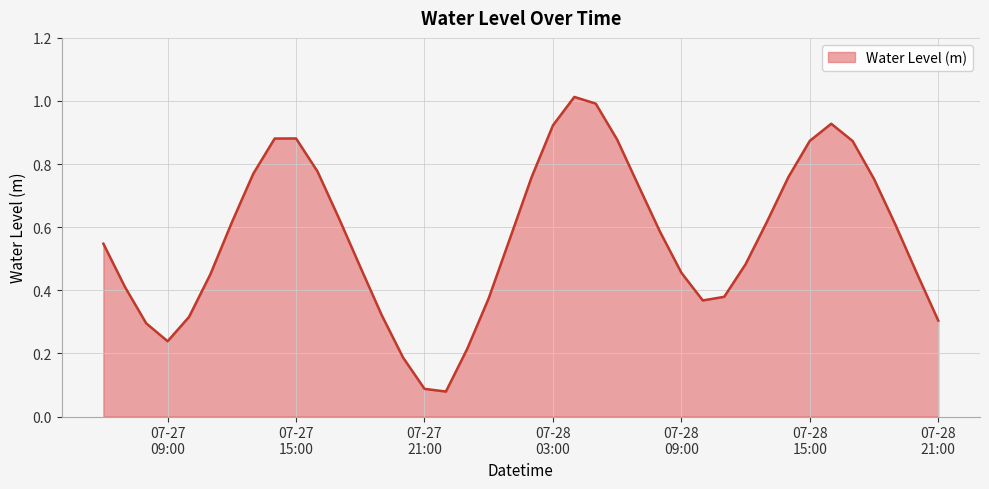

How many lines are shown in the chart?

1